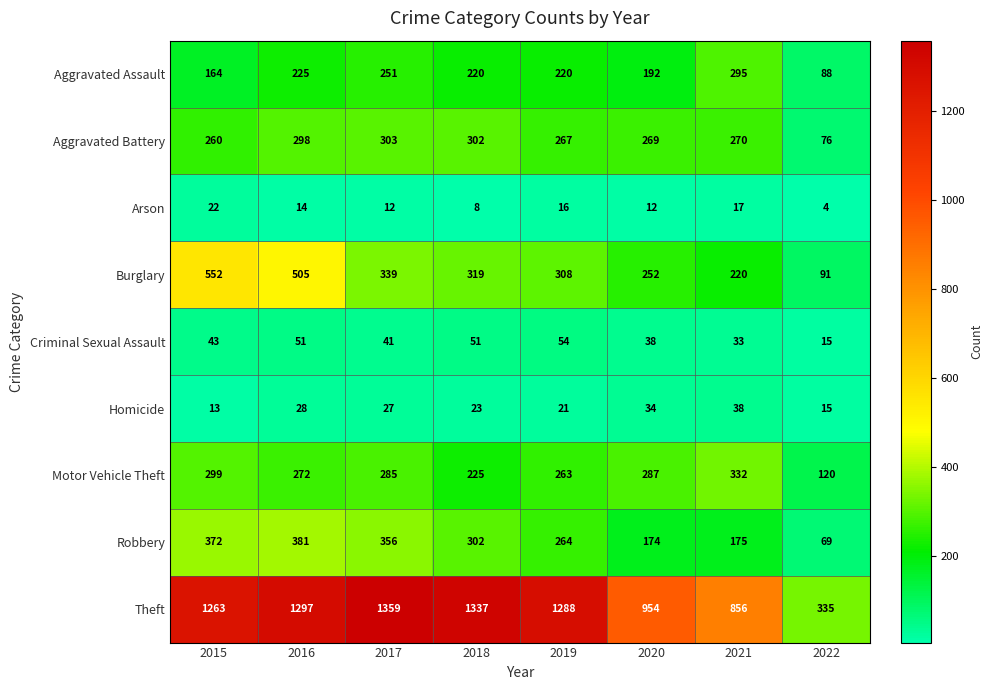

Which label corresponds to the largest value in the chart?

2017